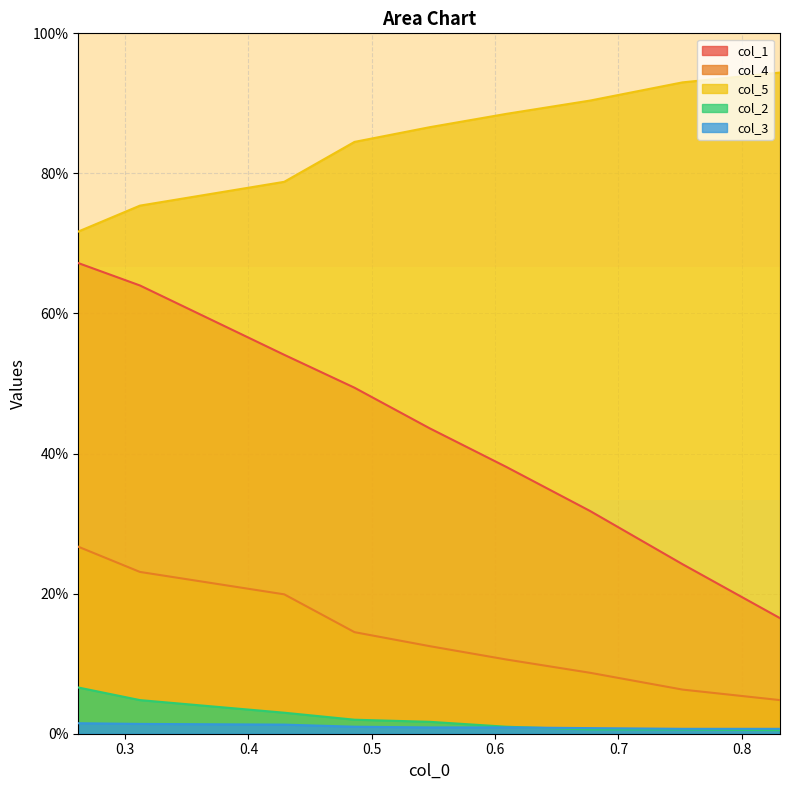

True or false: col_4 has more than 1 points higher than both neighbors.

False